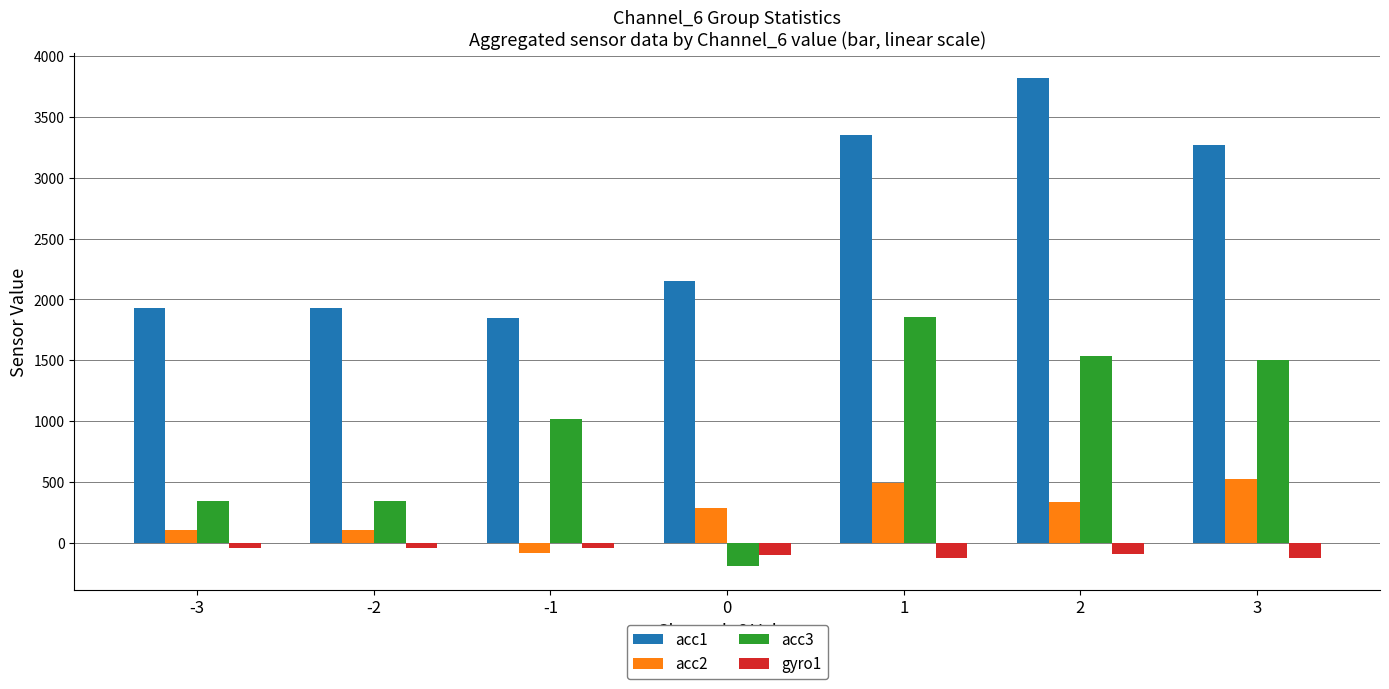

Rank the series by their maximum value, from lowest to highest.

gyro1, acc2, acc3, acc1